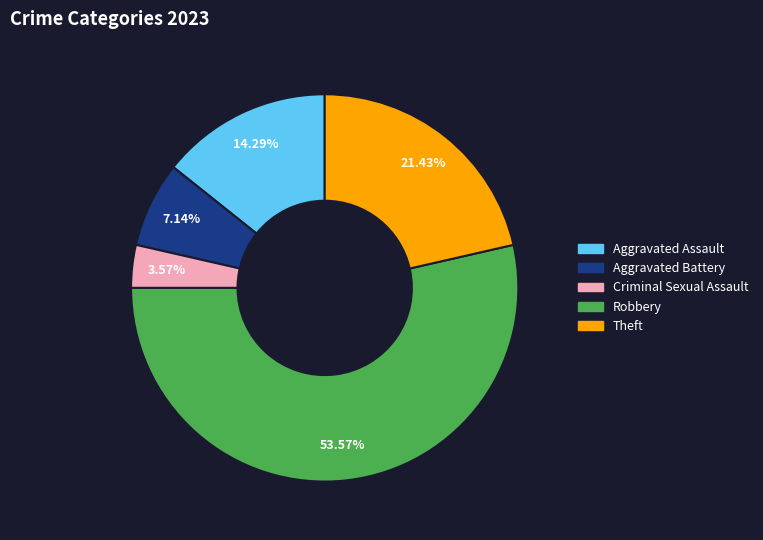

Which slice is the largest?

Robbery